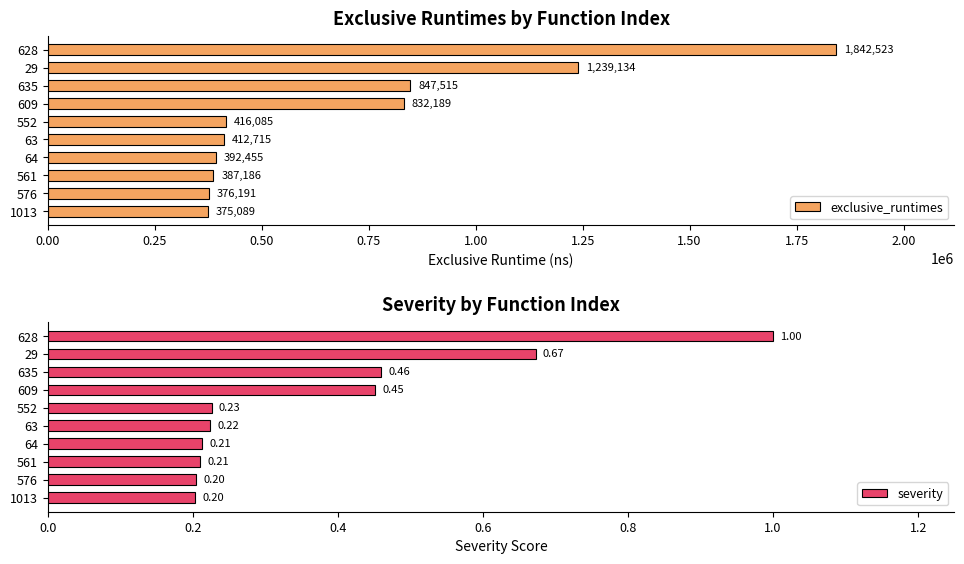

What is the highest value of the exclusive_runtimes series?

1842523